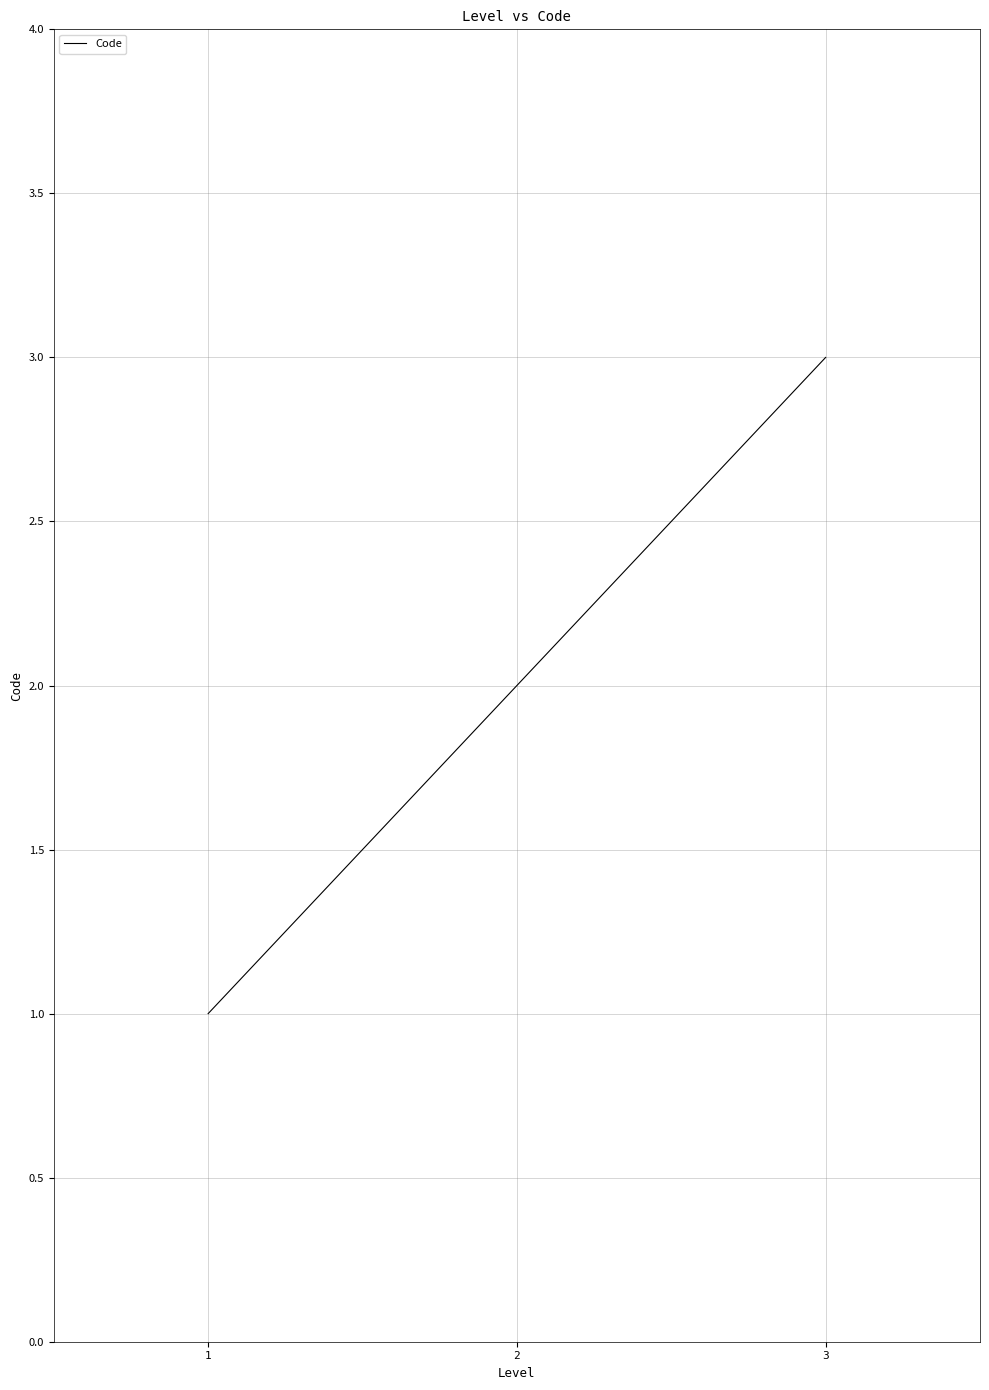

Which has a higher value, 2 or 1?

2